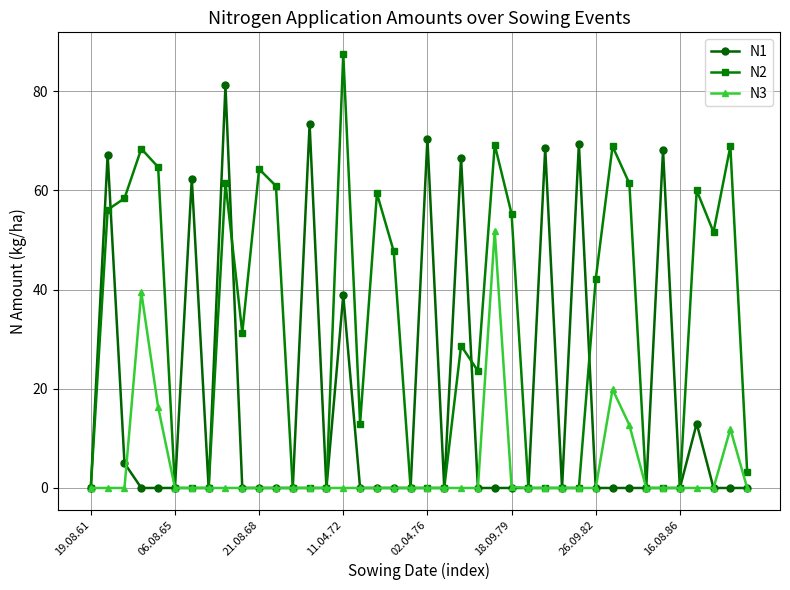

Which series has the largest total across all categories?

N2